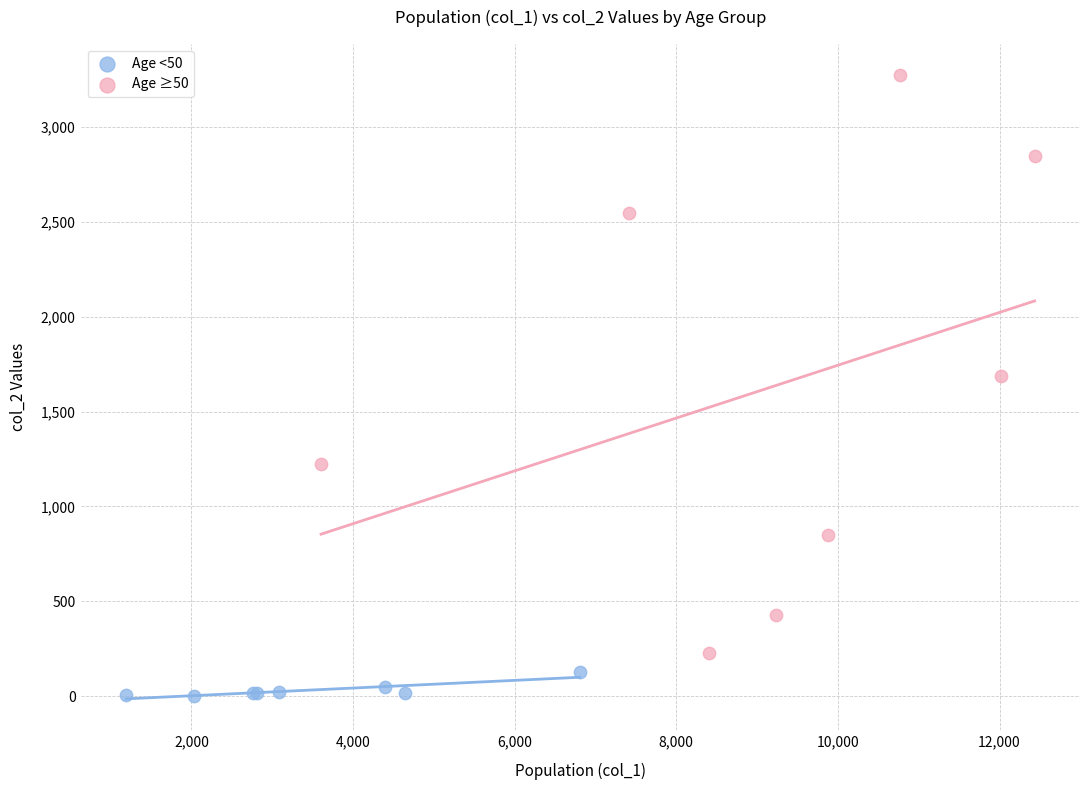

What are all the series names shown in the legend?

Age <50, Age ≥50